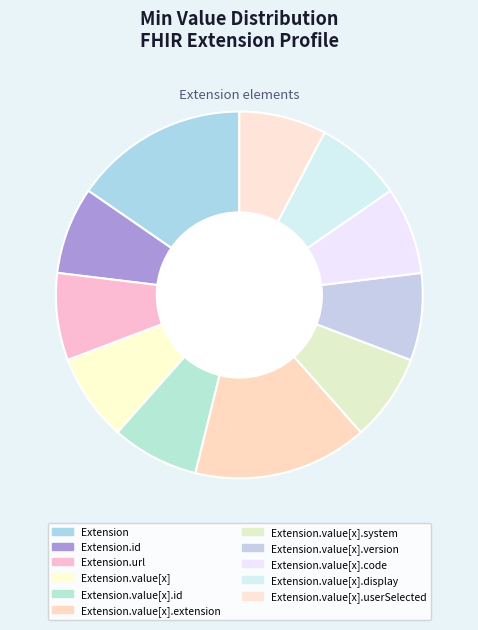

Is it true that Extension.value[x].version is 8% of the pie?

False